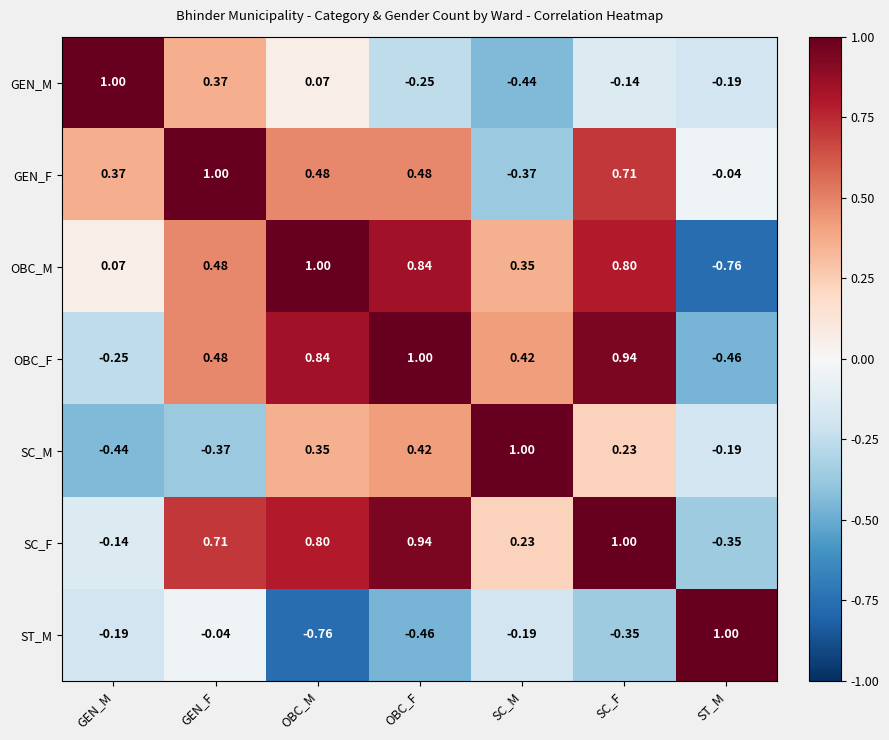

How many negative values does the GEN_M series have?

4